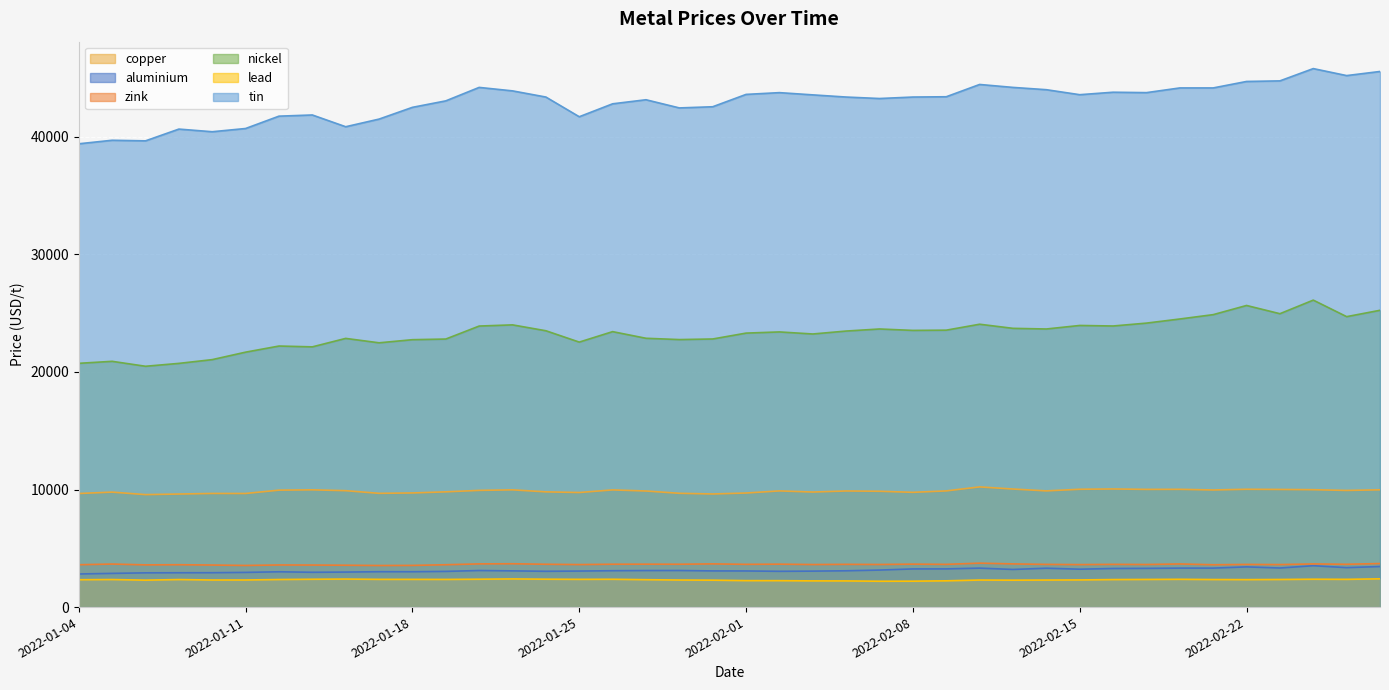

Between 2022-02-01 and 2022-01-31, which is larger?

2022-02-01